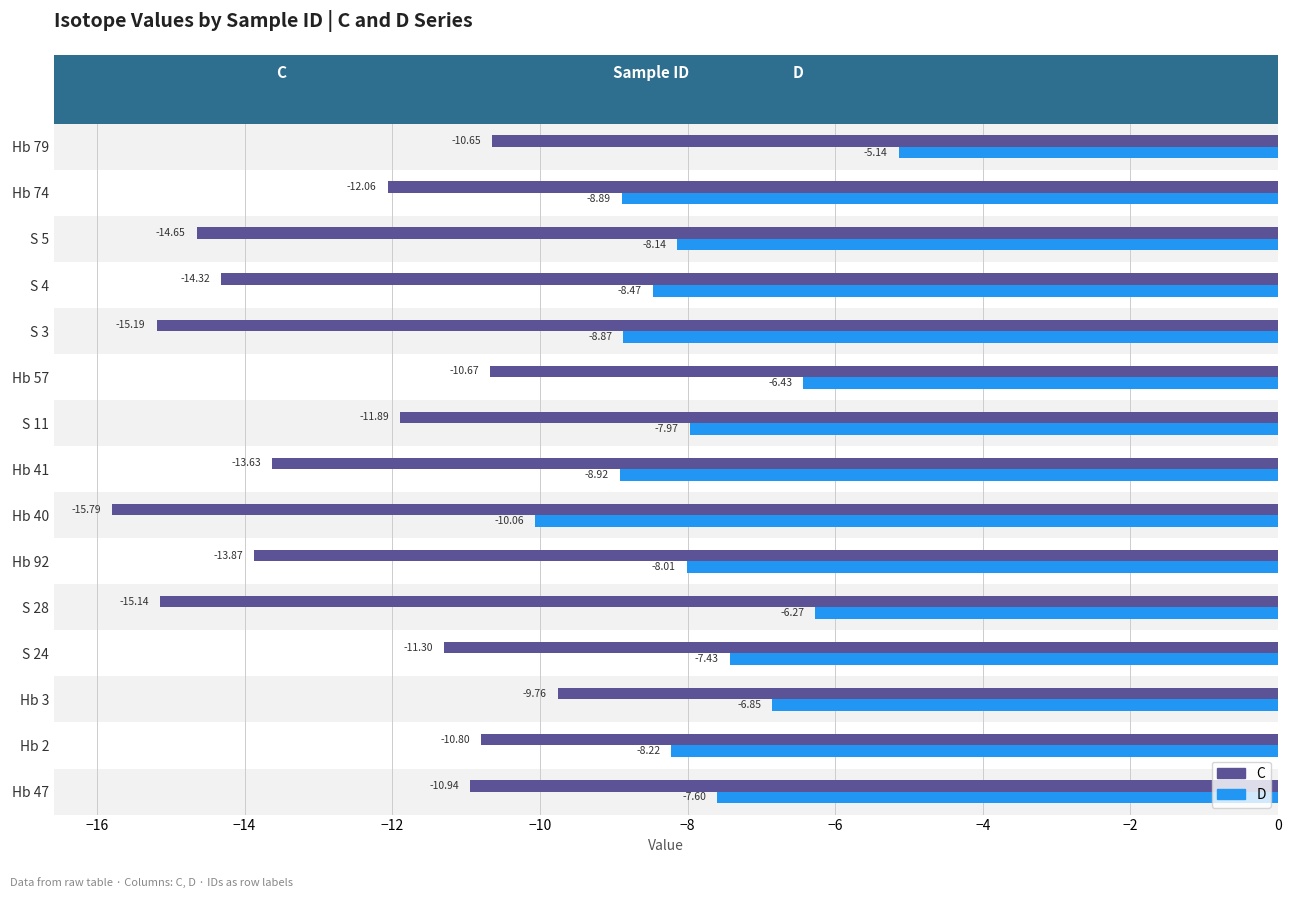

Rank the series by their maximum value, from highest to lowest.

D, C